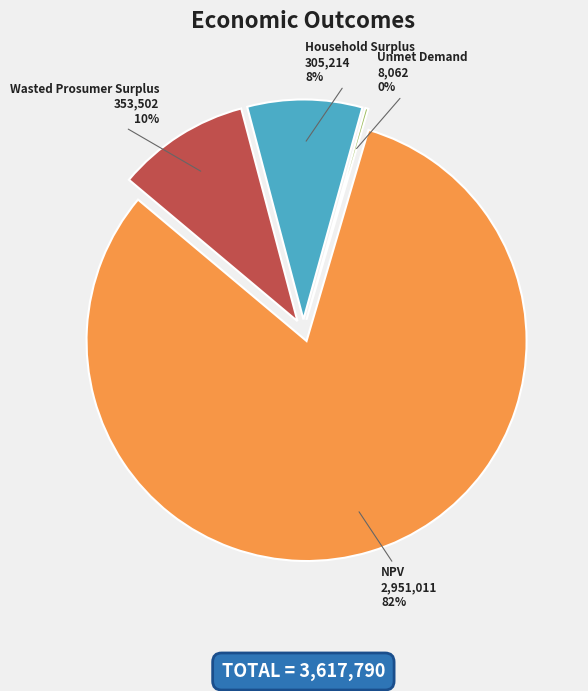

What percentage is the Household Surplus slice, to the nearest percent?

8%